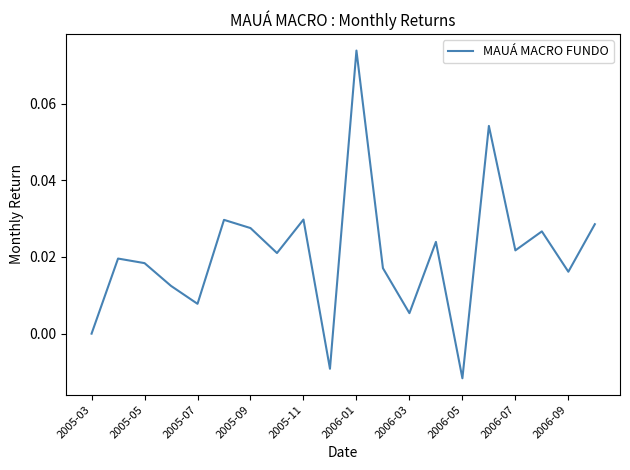

At which category does the chart reach its minimum across all series?

2006-05